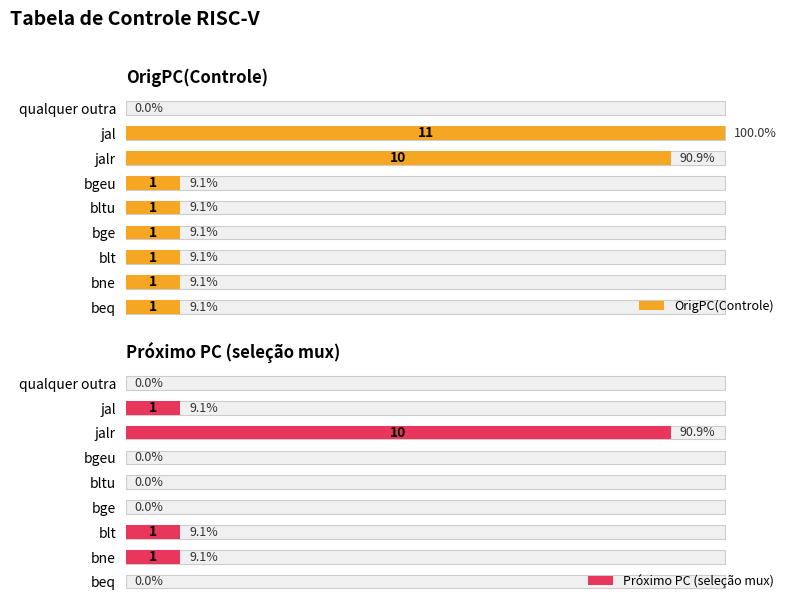

Is the value of OrigPC(Controle) at jal greater than the value of Próximo PC (seleção mux) at bltu?

Yes